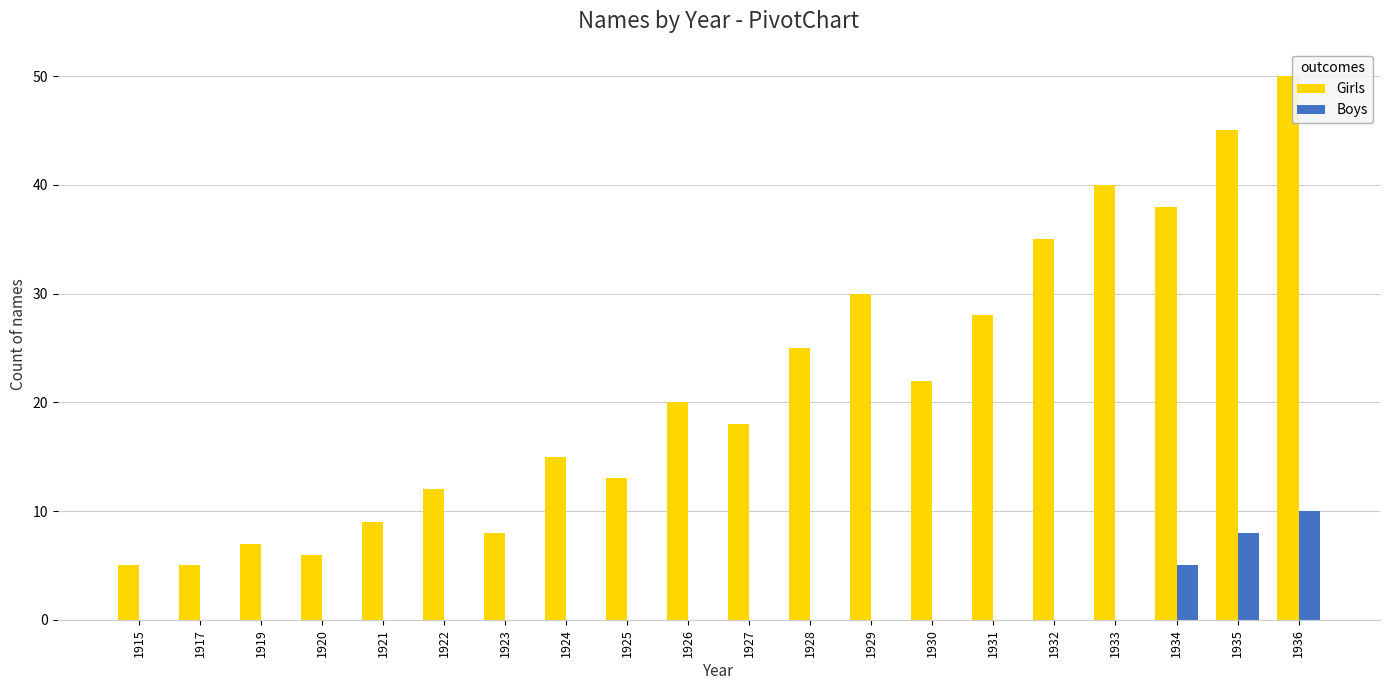

What is the approximate value of Girls at 1926?

20